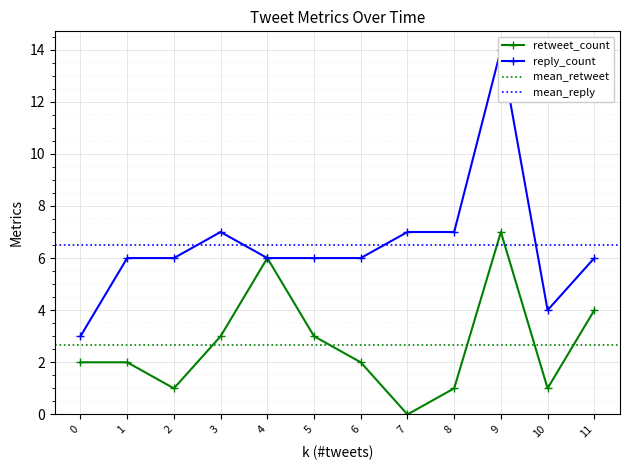

True or false: reply_count and retweet_count cross at least once.

False